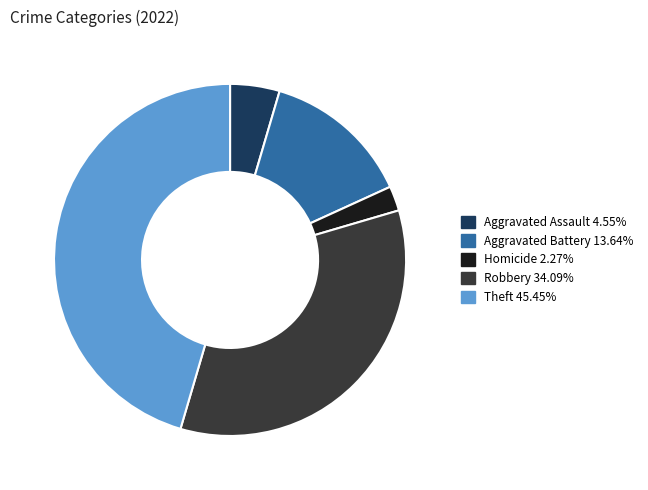

Does any single category account for the majority?

No